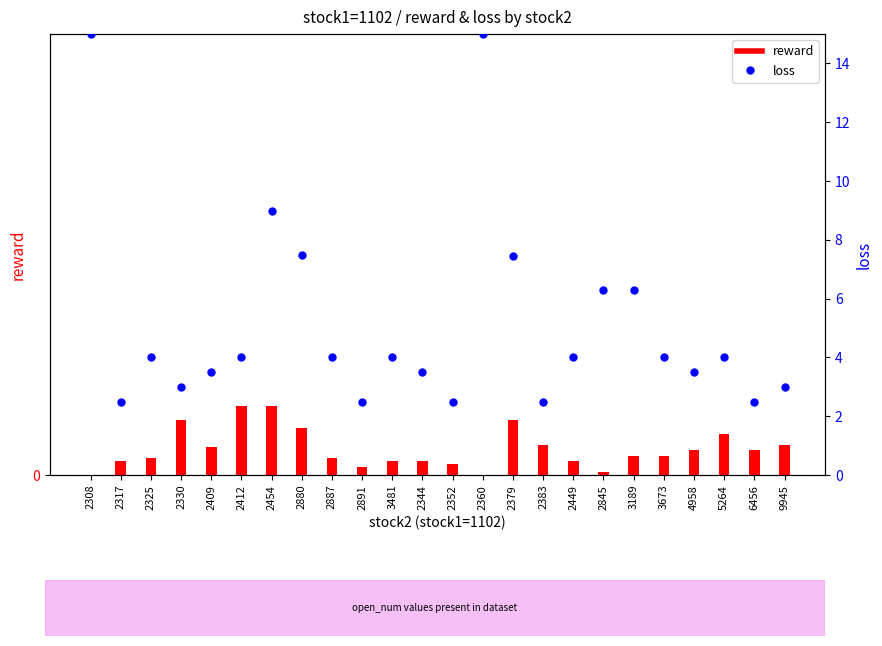

Which series reaches the maximum Y coordinate?

loss